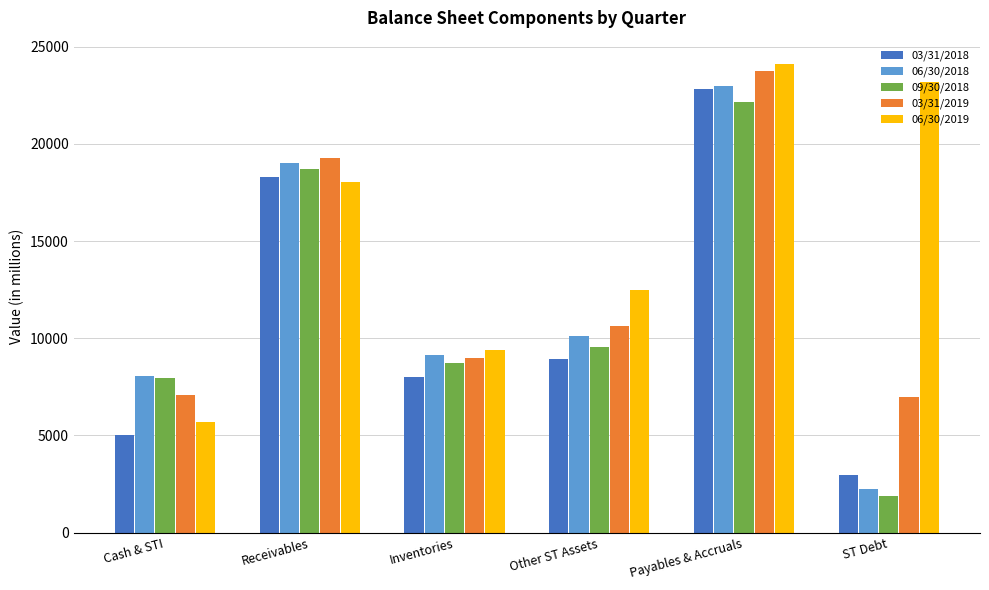

What is the label of the 3rd bar from the left?

Inventories